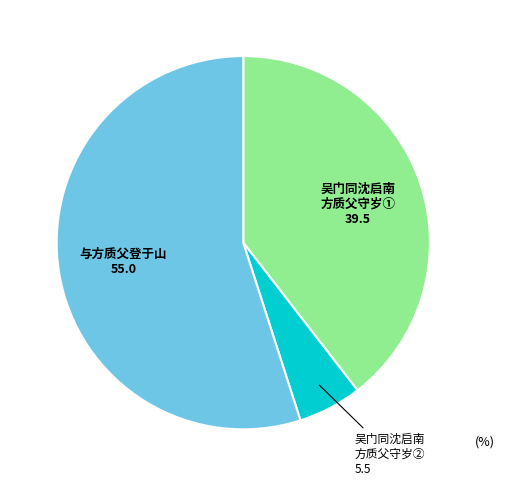

Rank the categories by value from lowest to highest.

吴门同沈启南 方质父守岁②, 吴门同沈启南 方质父守岁①, 与方质父登于山